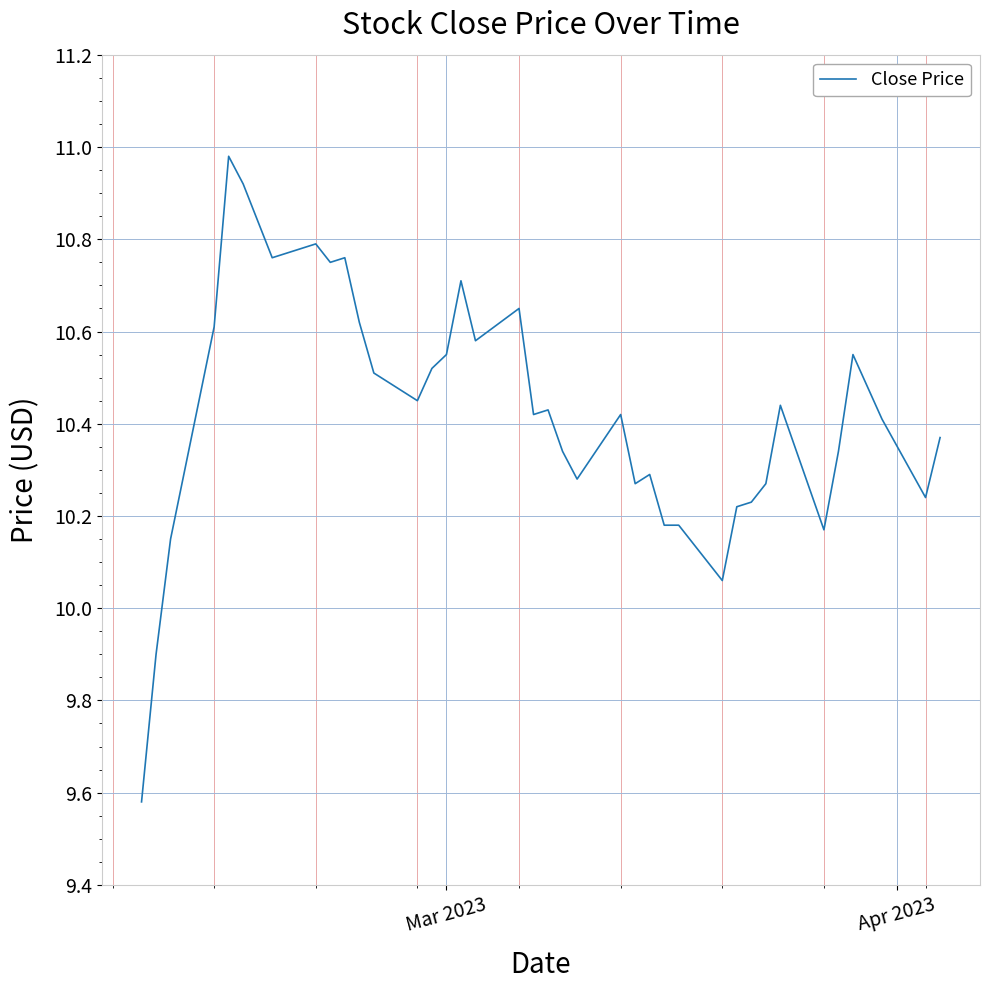

What is the difference between the maximum and minimum values?

1.4